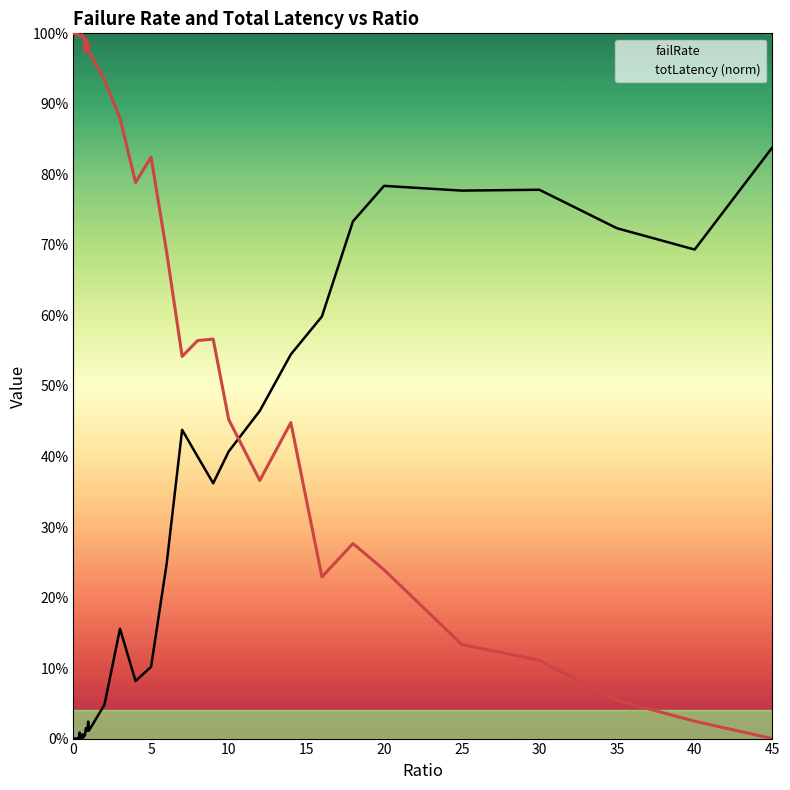

How many times do totLatency (norm) and failRate cross each other?

1